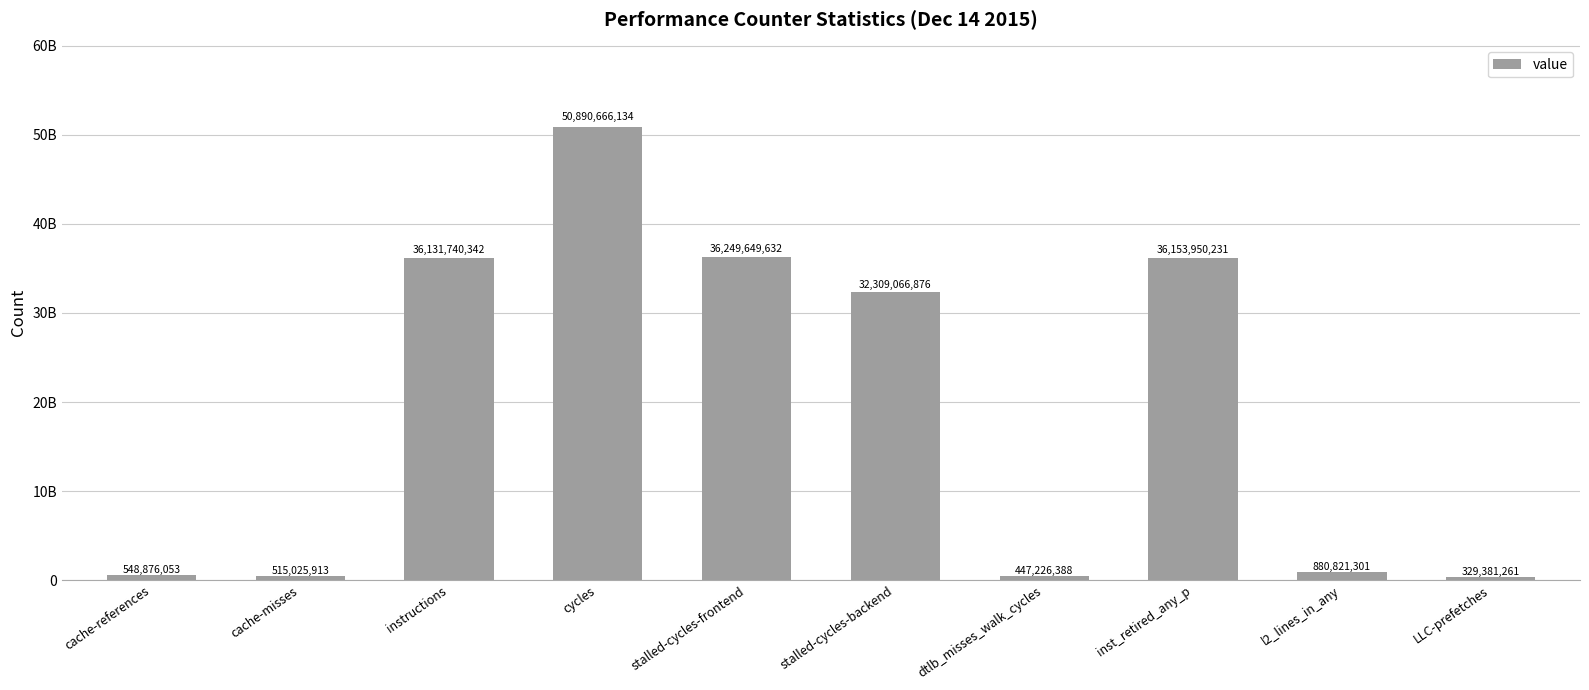

Reading right to left, what are all the values shown in this chart?

LLC-prefetches=329381261	l2_lines_in_any=880821301	inst_retired_any_p=36153950231	dtlb_misses_walk_cycles=447226388	stalled-cycles-backend=32309066876	stalled-cycles-frontend=36249649632	cycles=50890666134	instructions=36131740342	cache-misses=515025913	cache-references=548876053